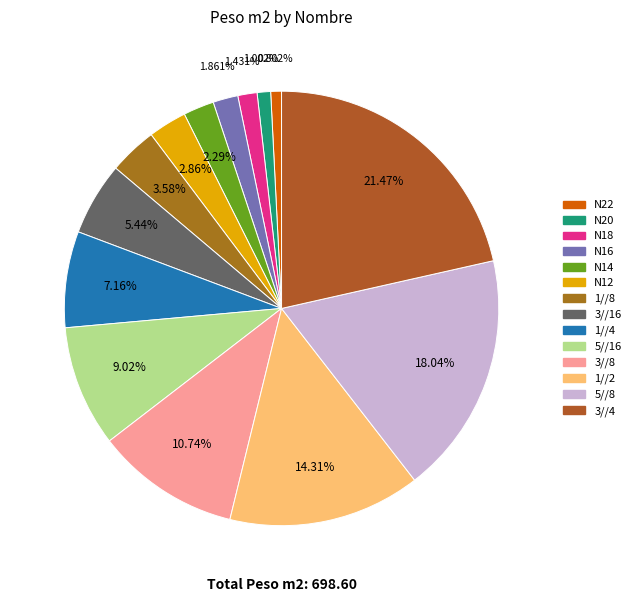

Is there any slice that represents more than half of the pie?

No